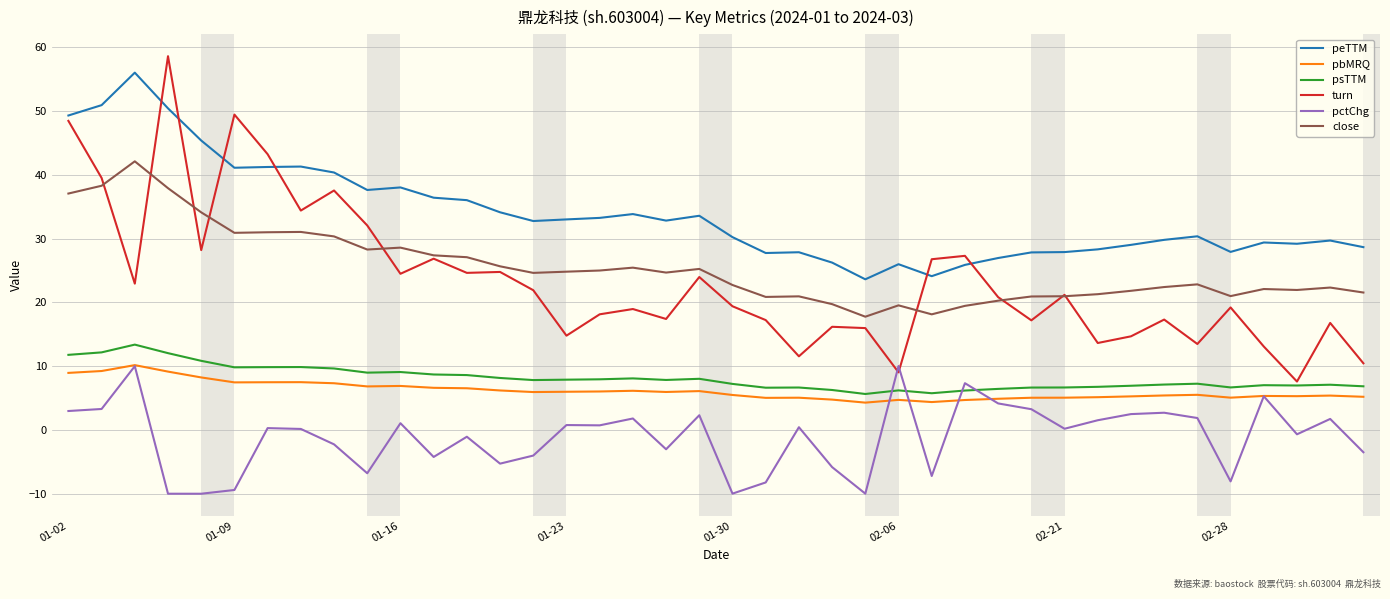

Which series has the widest spread of values?

turn